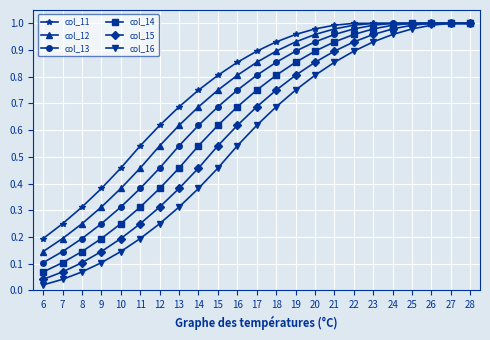

True or false: col_11 has a value of 1.0 at 26.

True